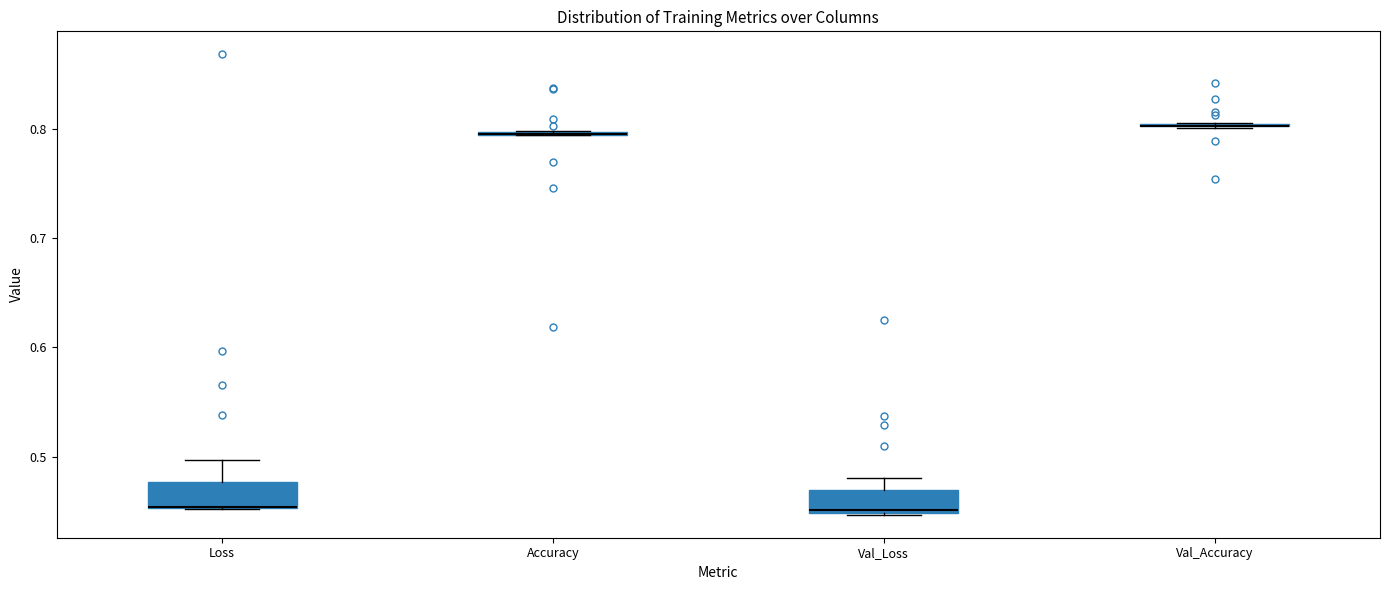

Reading left to right, read every box against the y-axis: the position of its median line, the range the box covers, and the ends of its whiskers. The values are not printed on the chart, so give them approximately, as read against the axis.

Loss: median 0.45 (drawn on the box's lower edge), box 0.45 to 0.48, whiskers 0.45 to 0.50
Accuracy: box collapsed to a line at 0.80, whiskers 0.79 to 0.80
Val_Loss: median 0.45, box 0.45 to 0.47, whiskers 0.45 to 0.48
Val_Accuracy: box collapsed to a line at 0.80, whiskers 0.80 to 0.81